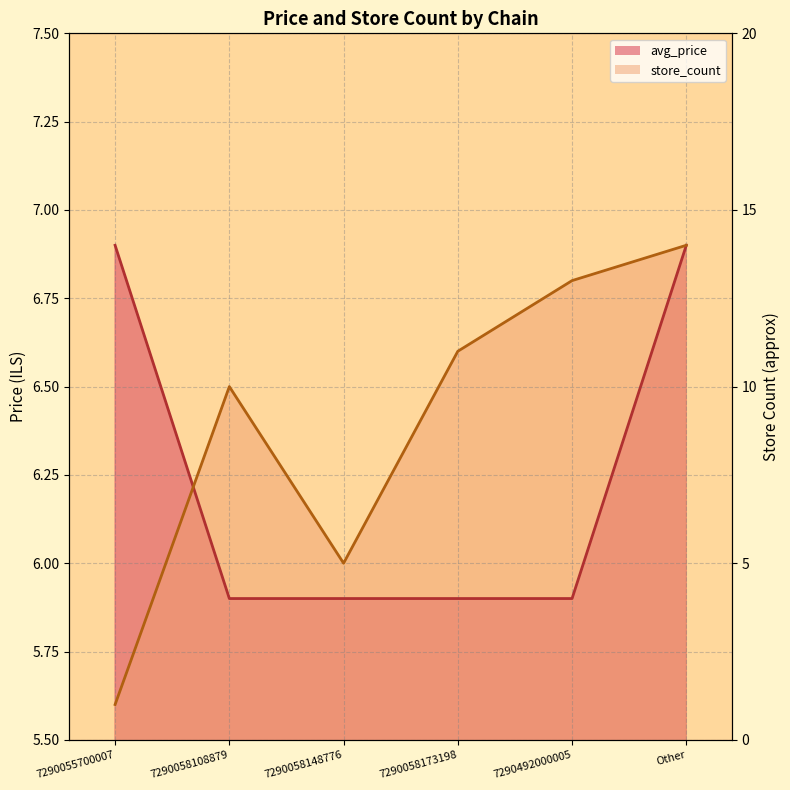

Where do store_count and avg_price first cross each other?

7290055700007 and 7290058108879